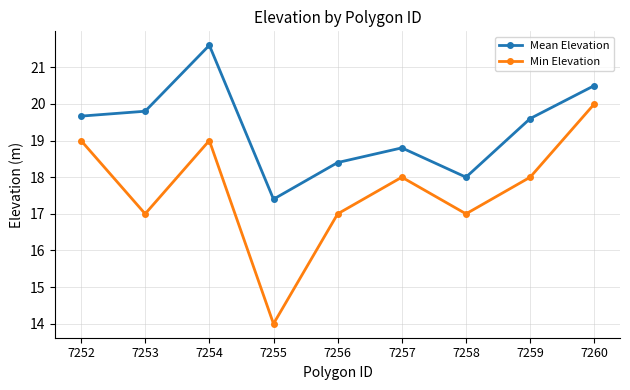

True or false: Min Elevation and Mean Elevation cross at least once.

False